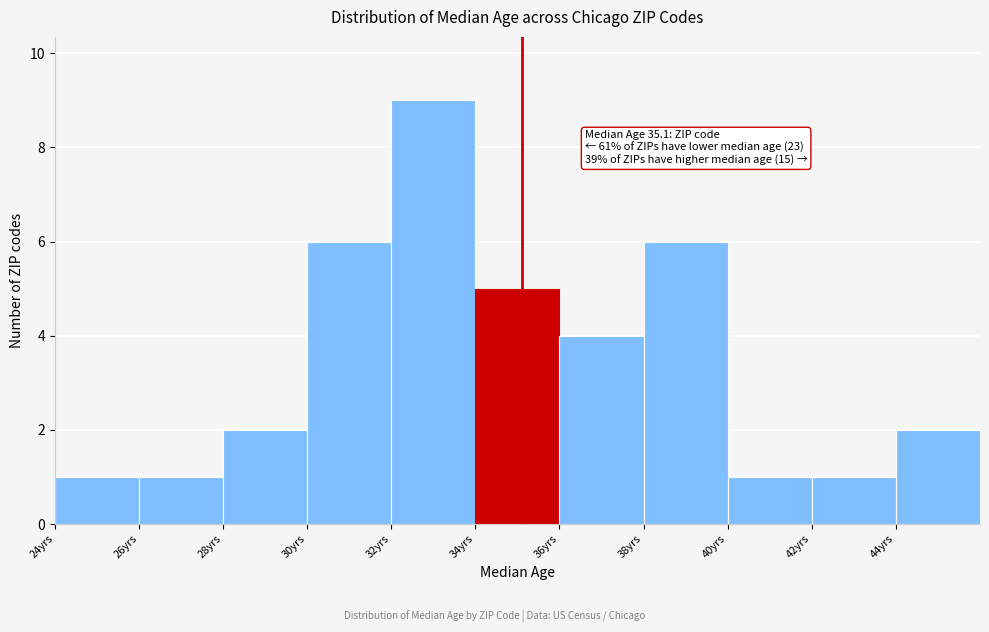

Which range on the x-axis has the tallest bar?

32 to 34